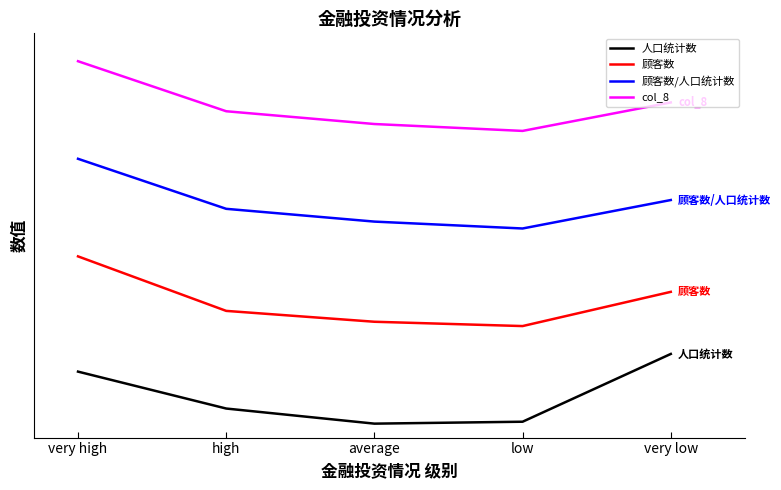

The value of 顾客数 at high is 0.6. True or false?

False